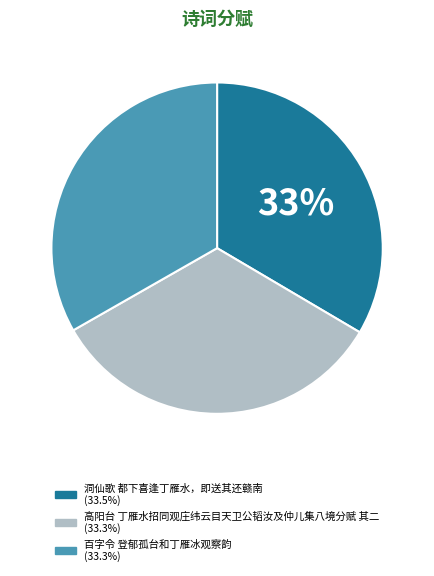

Does 高阳台 丁雁水招同观庄纬云目天卫公韬汝及仲儿集八境分赋 其二 account for over 50% of the chart?

No